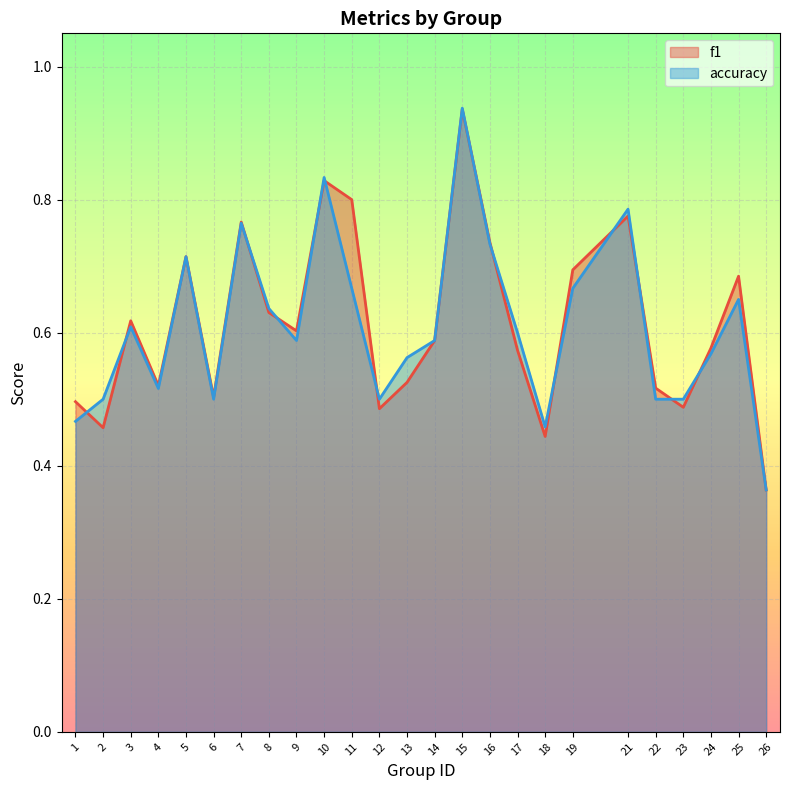

The value of f1 at 11 is 0.2. True or false?

False